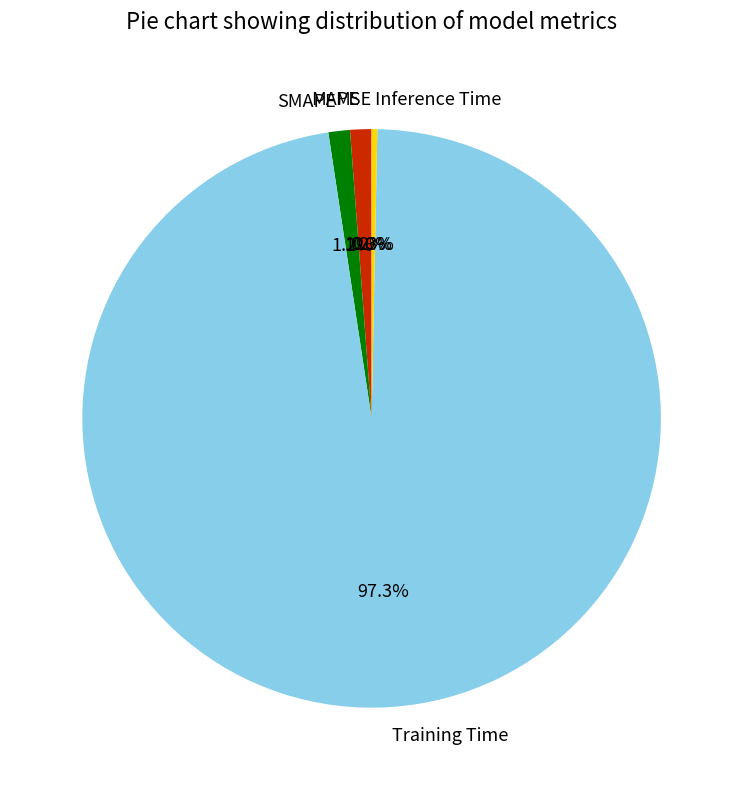

Which category has the biggest portion of the pie?

Training Time